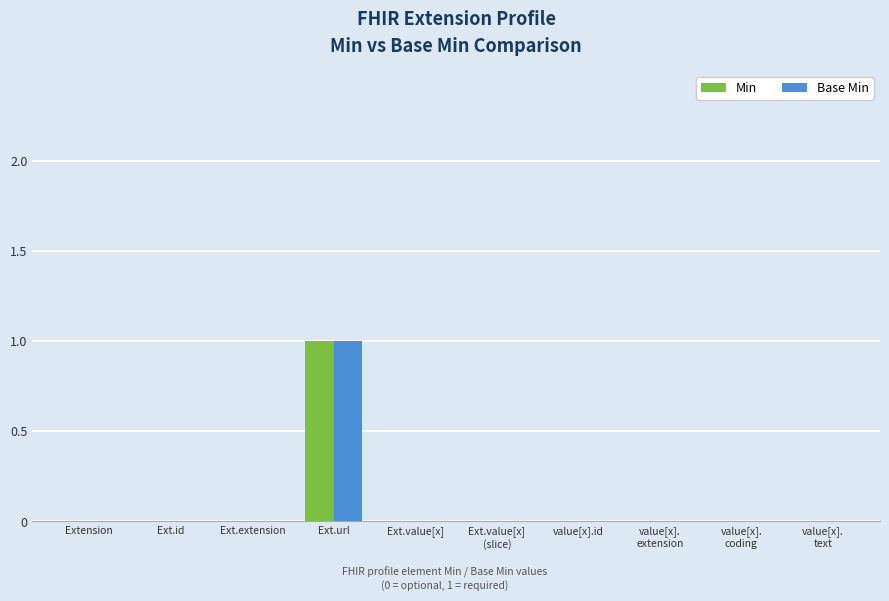

Is it true that Min equals -1 at Ext.value[x]?

False